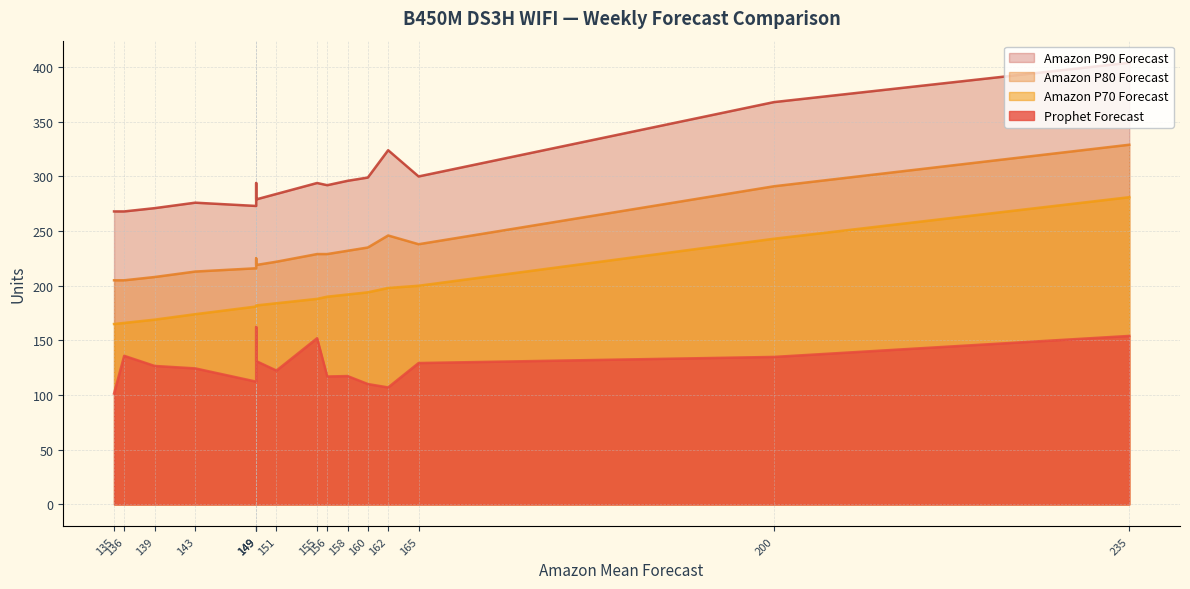

What is the difference between the maximum and second lowest values in the Amazon P80 Forecast series?

124.0